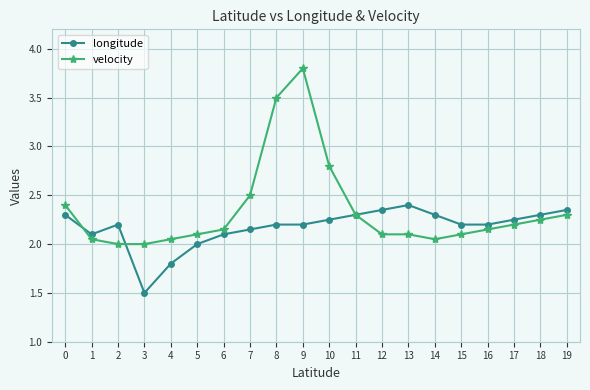

List the series in order of their overall mean, highest first.

velocity, longitude